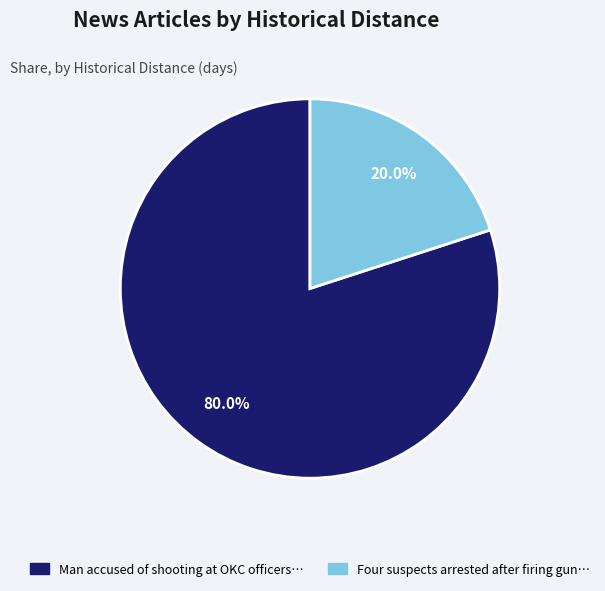

Is there a majority slice in this chart?

Yes